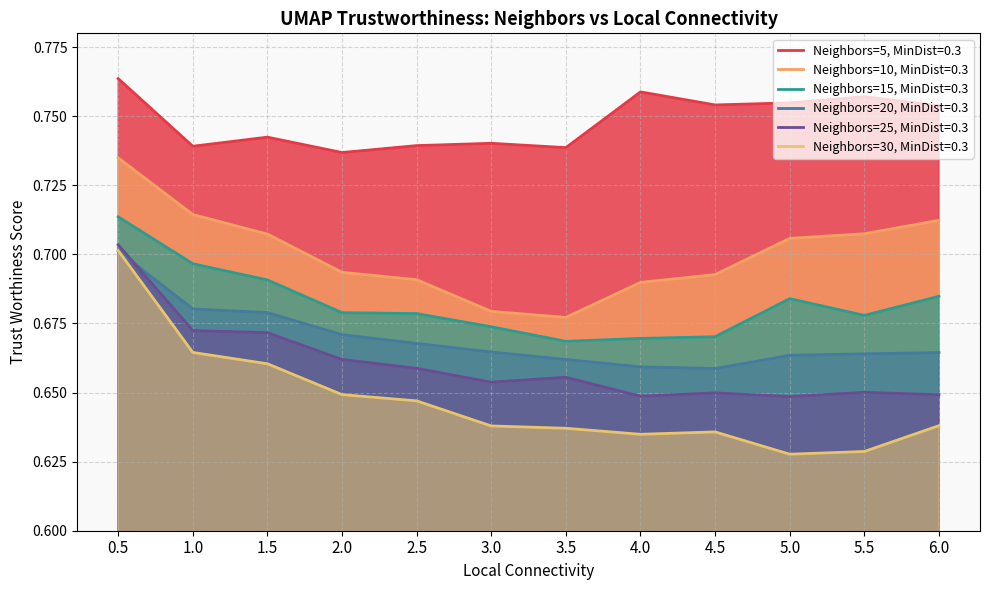

How many interior local valleys does the Neighbors=25, MinDist=0.3 series have?

3